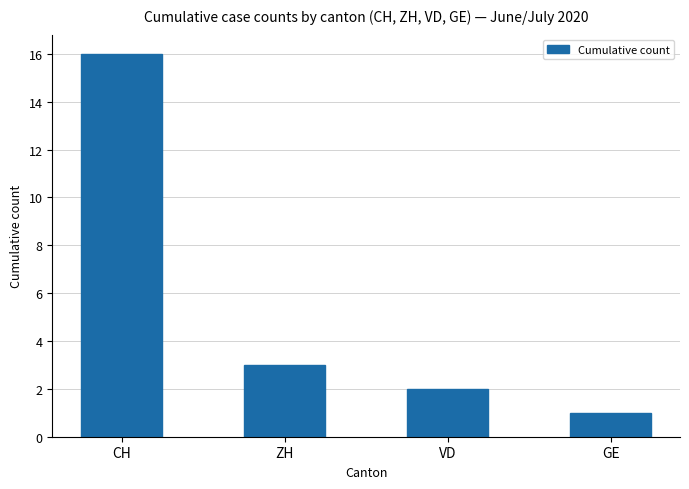

Is it true that the value at ZH is 3?

True